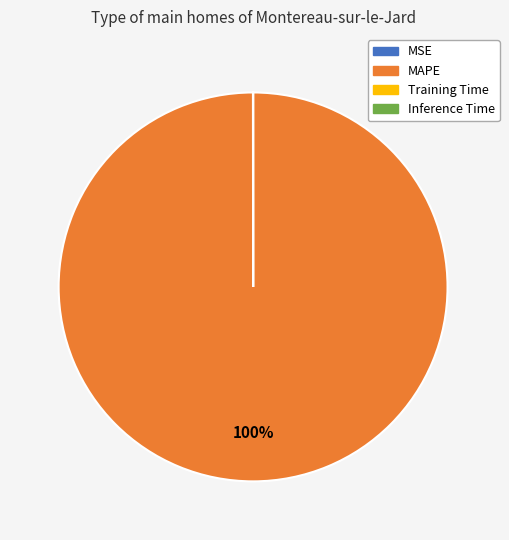

Which slice is the largest?

MAPE